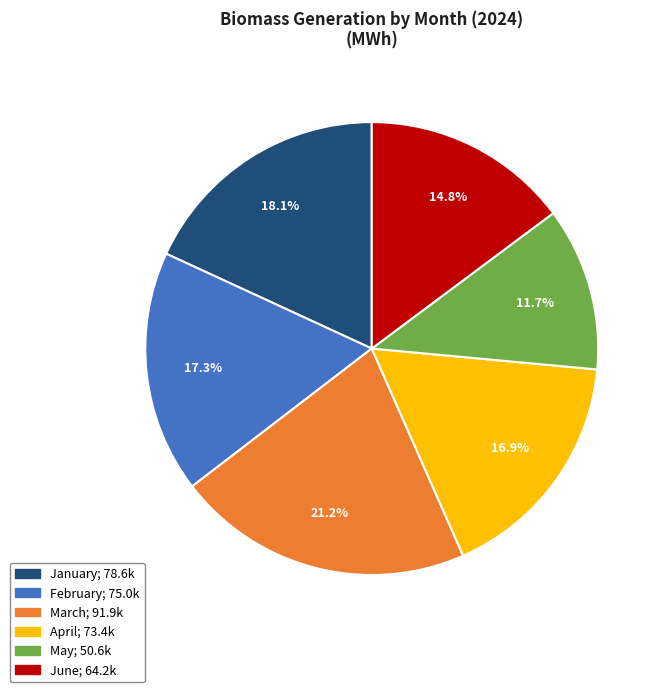

Is there a majority slice in this chart?

No